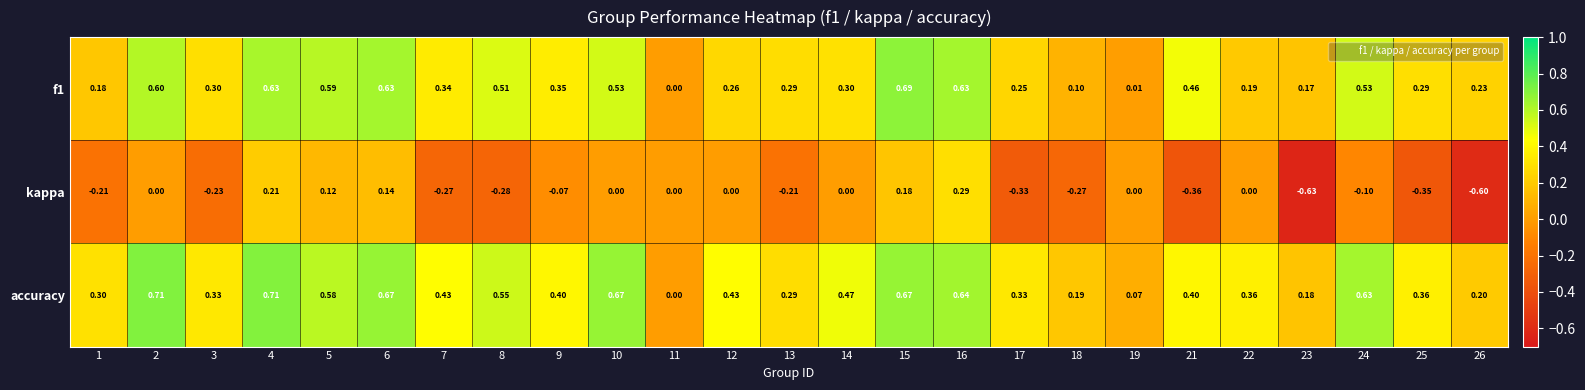

Count the number of categories in the chart.

25